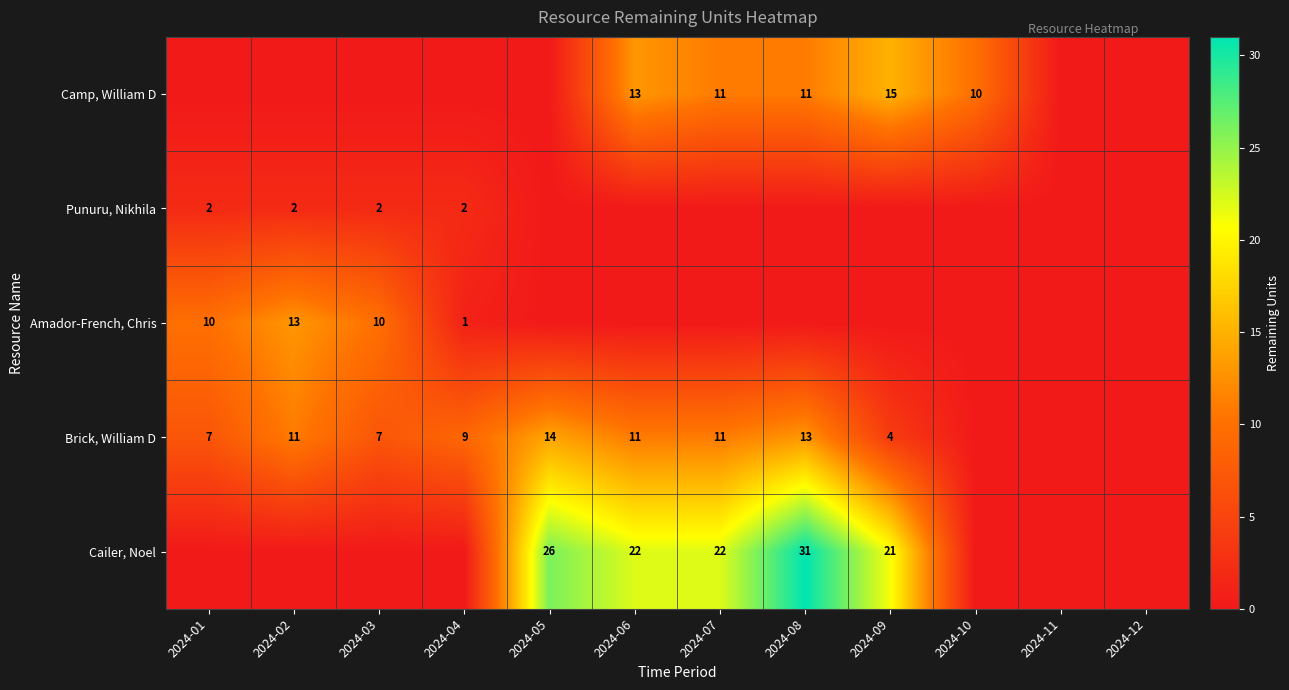

What is the sum of the Cailer, Noel values at 2024-05 and 2024-07?

48